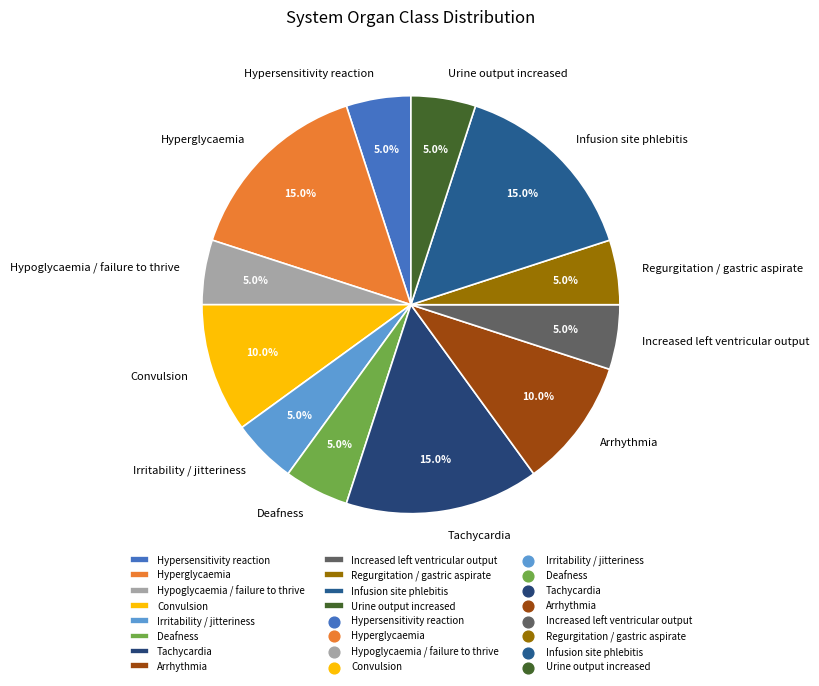

How many slices are in this pie chart?

12